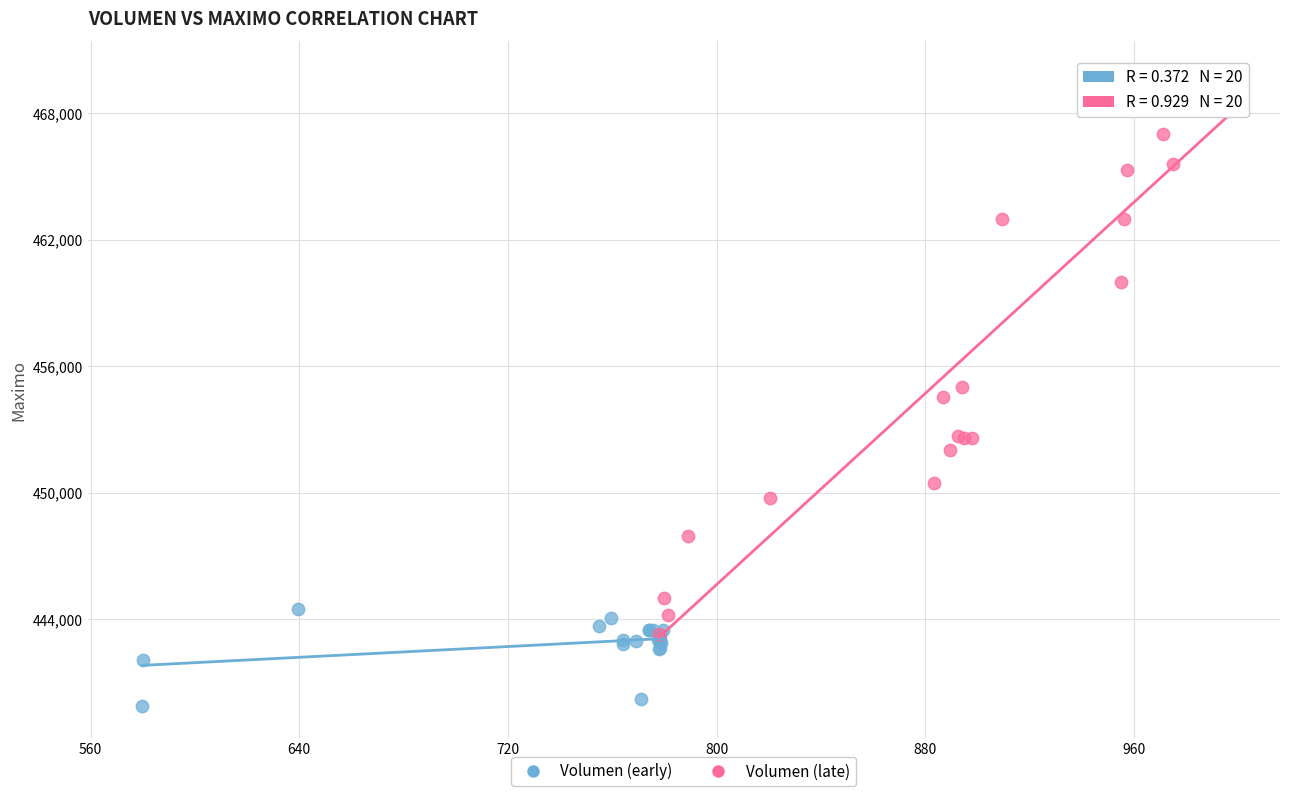

Which series contains the lowest Y value?

Volumen (early)